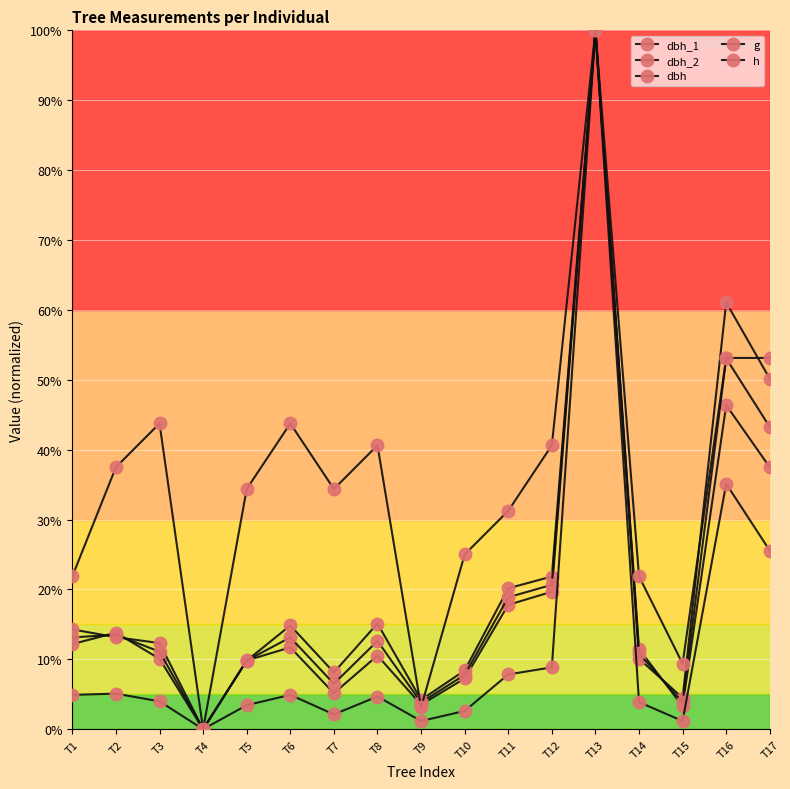

How many lines are shown in the chart?

5